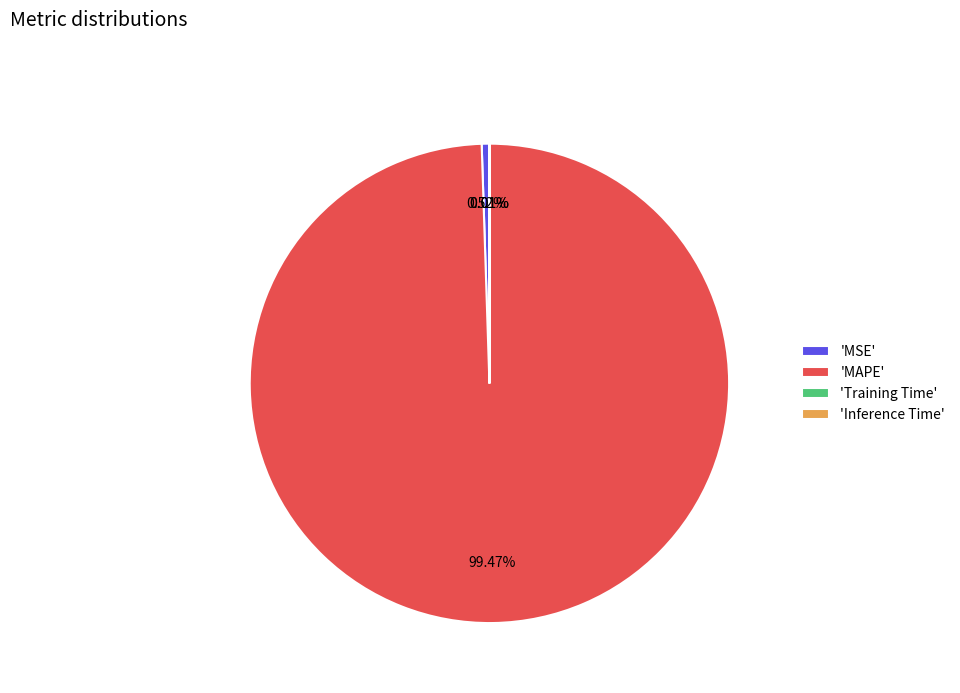

Which slice is the largest?

'MAPE'